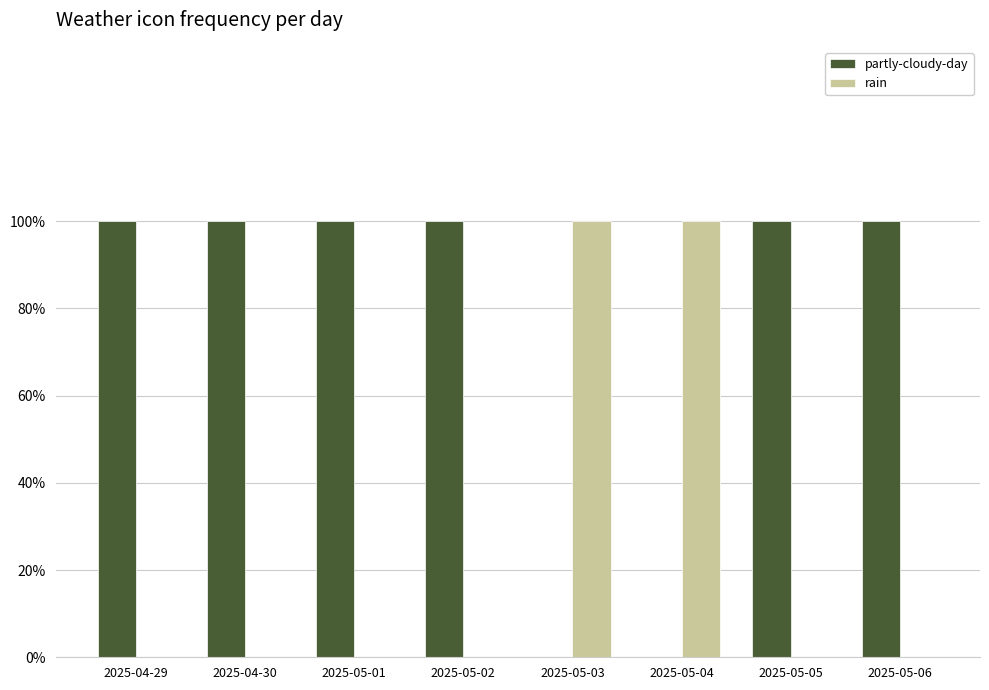

What is the value of the partly-cloudy-day bar at the 2nd from the left?

1